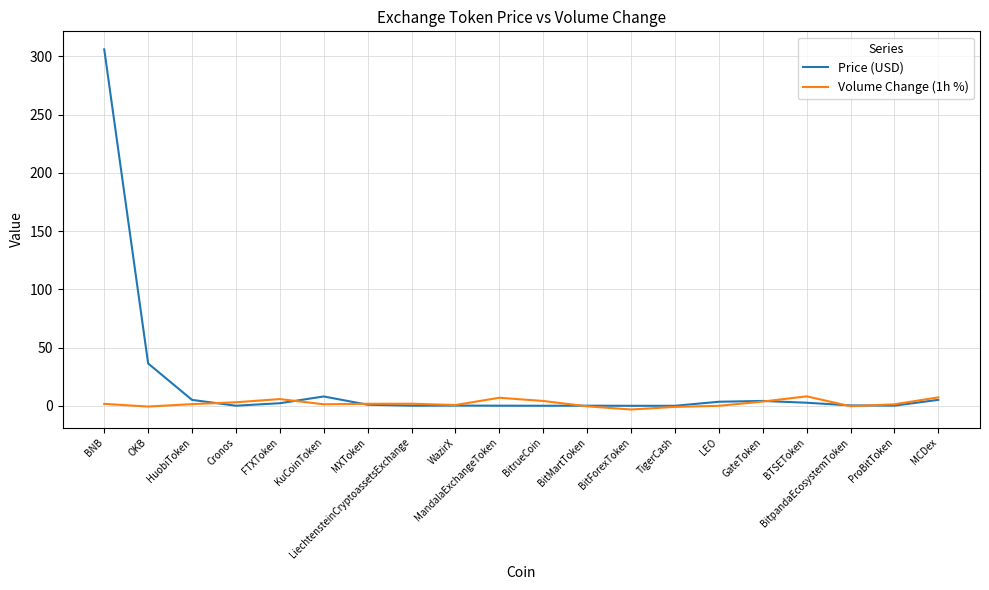

Between WazirX and MCDex, which series saw the biggest shift?

Volume Change (1h %)